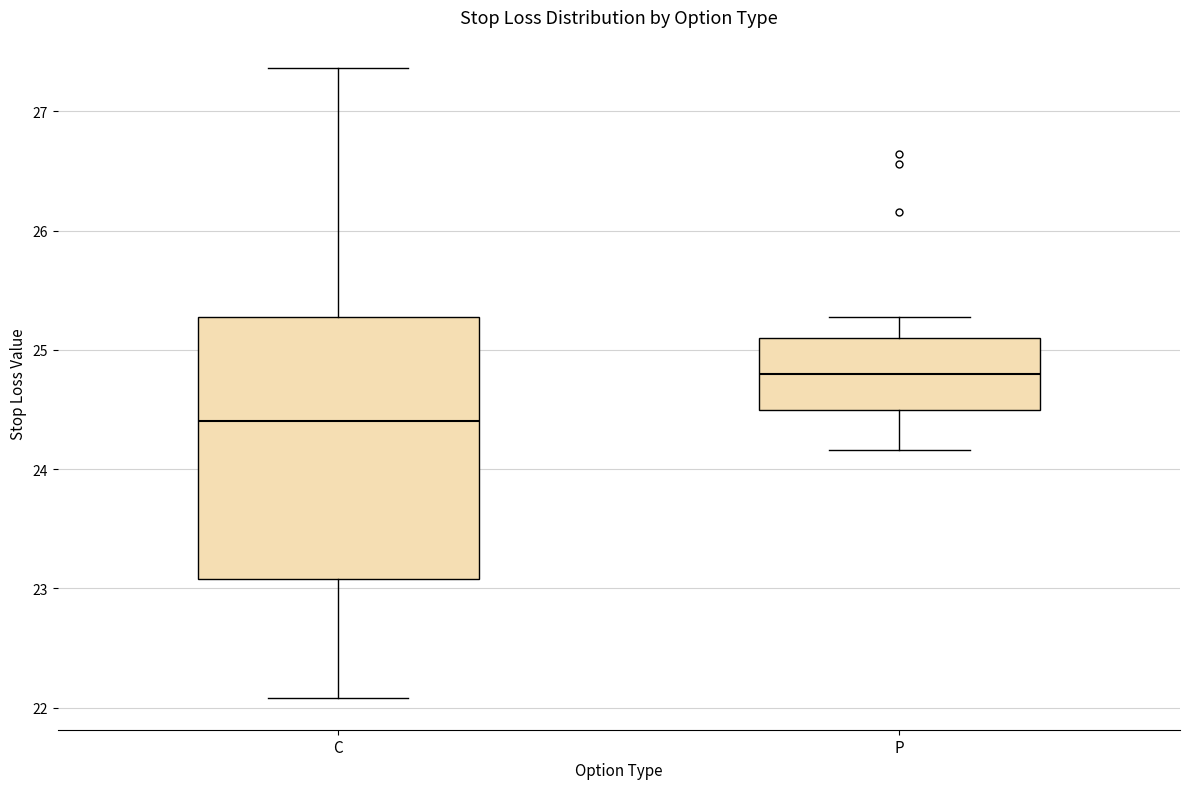

Comparing the boxes themselves (not the whiskers), which one is the tallest?

C